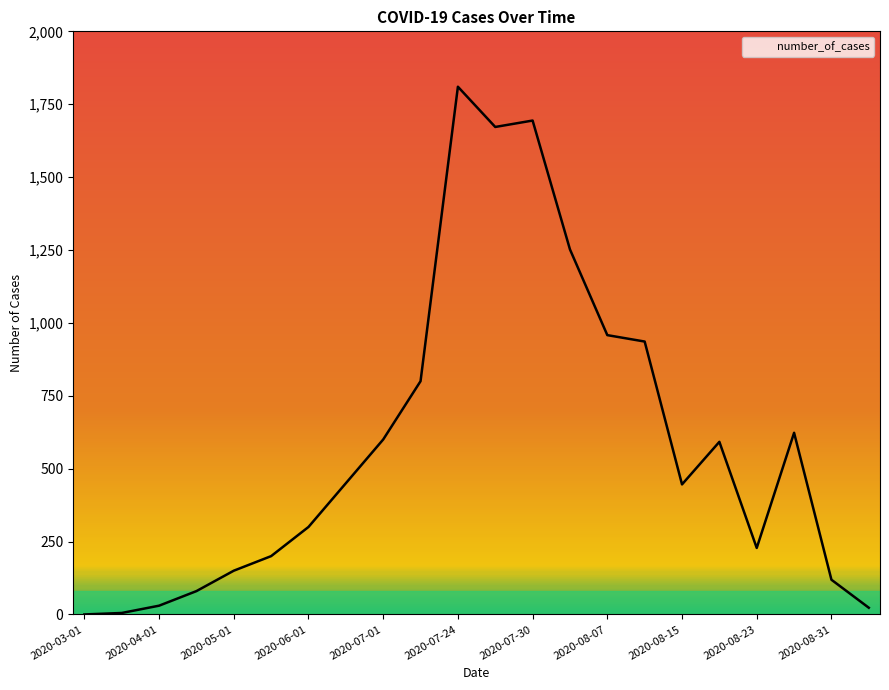

What is the maximum value shown in the chart?

1810